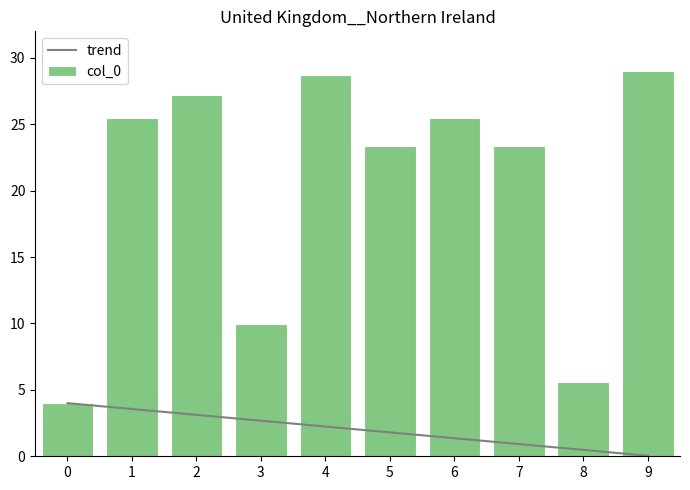

What is the difference between the maximum and minimum values in the trend series?

4.0